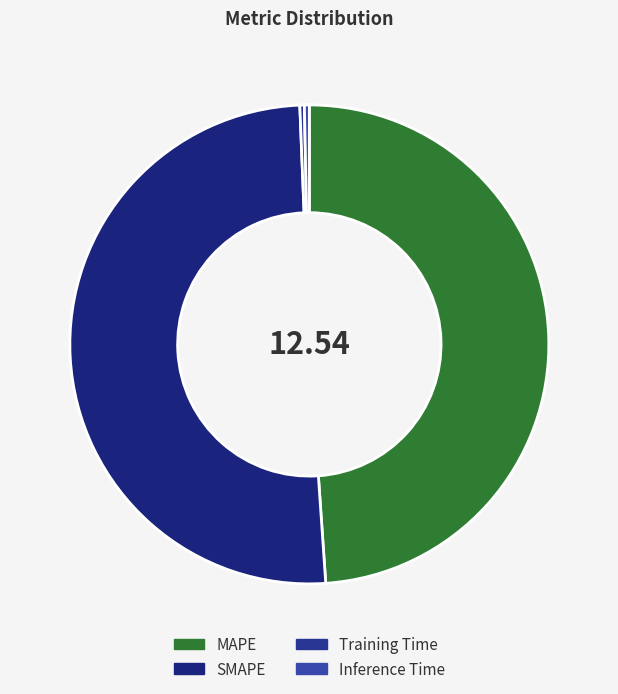

To the nearest percent, what percentage of the pie is SMAPE?

50%